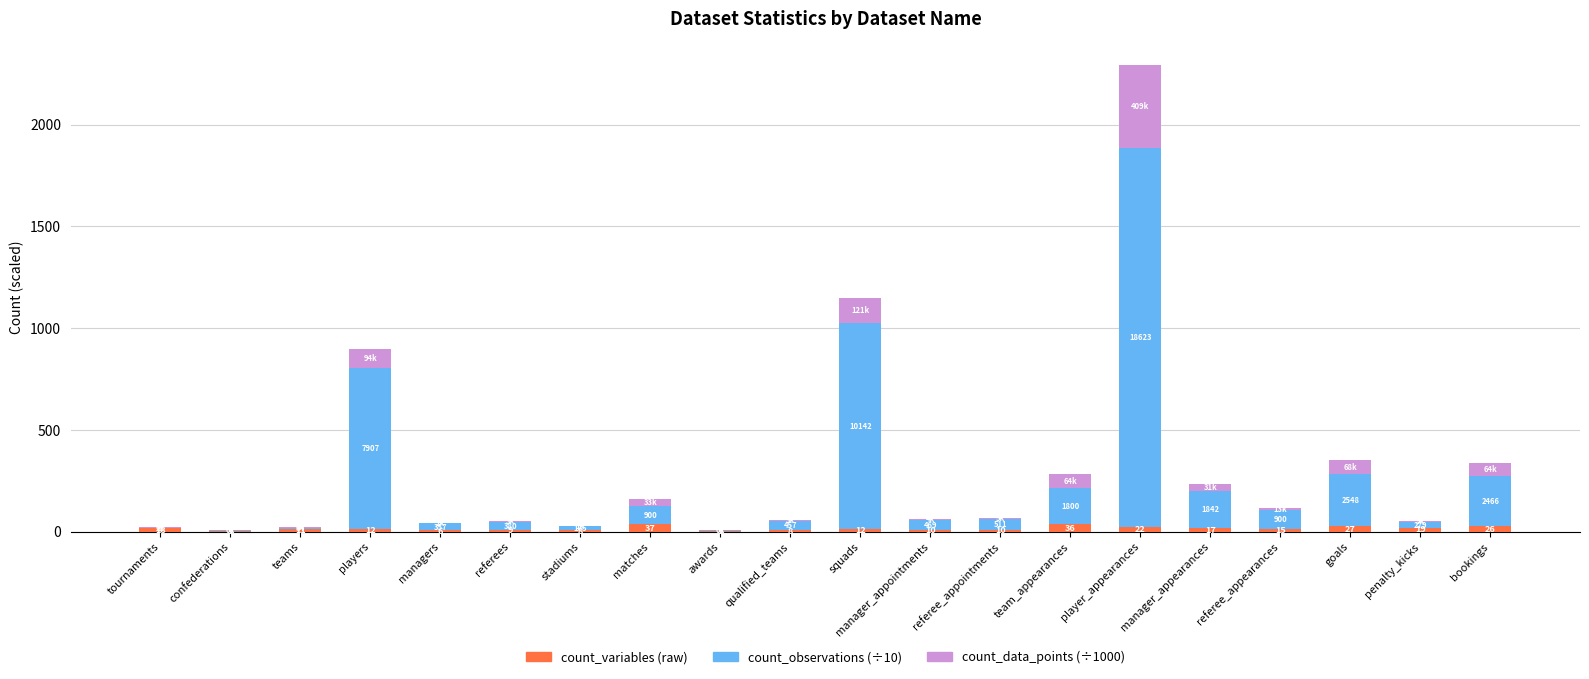

Does the chart contain stacked bars?

Yes